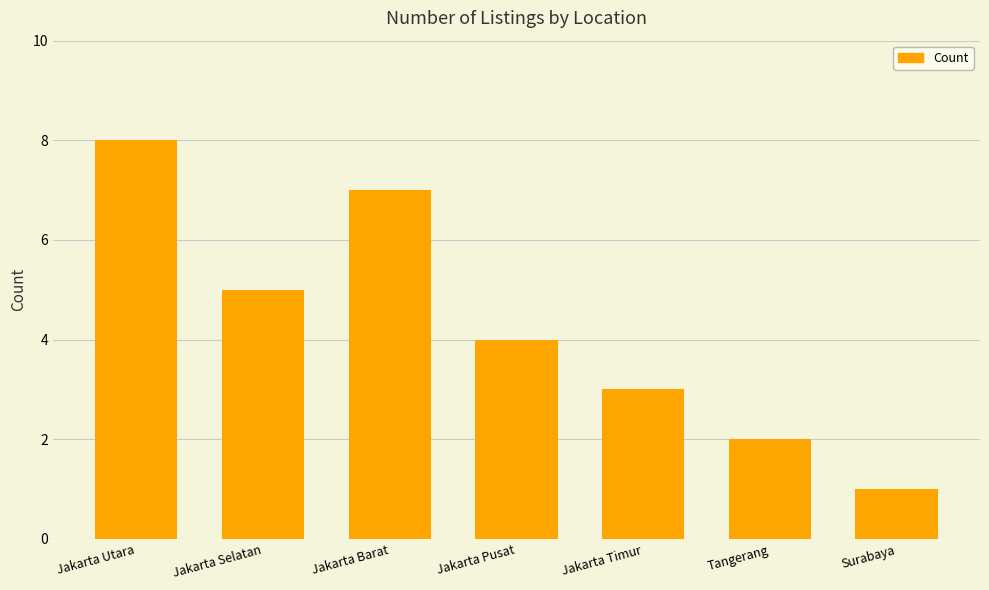

What is the sum of the values at Surabaya and Jakarta Pusat?

5